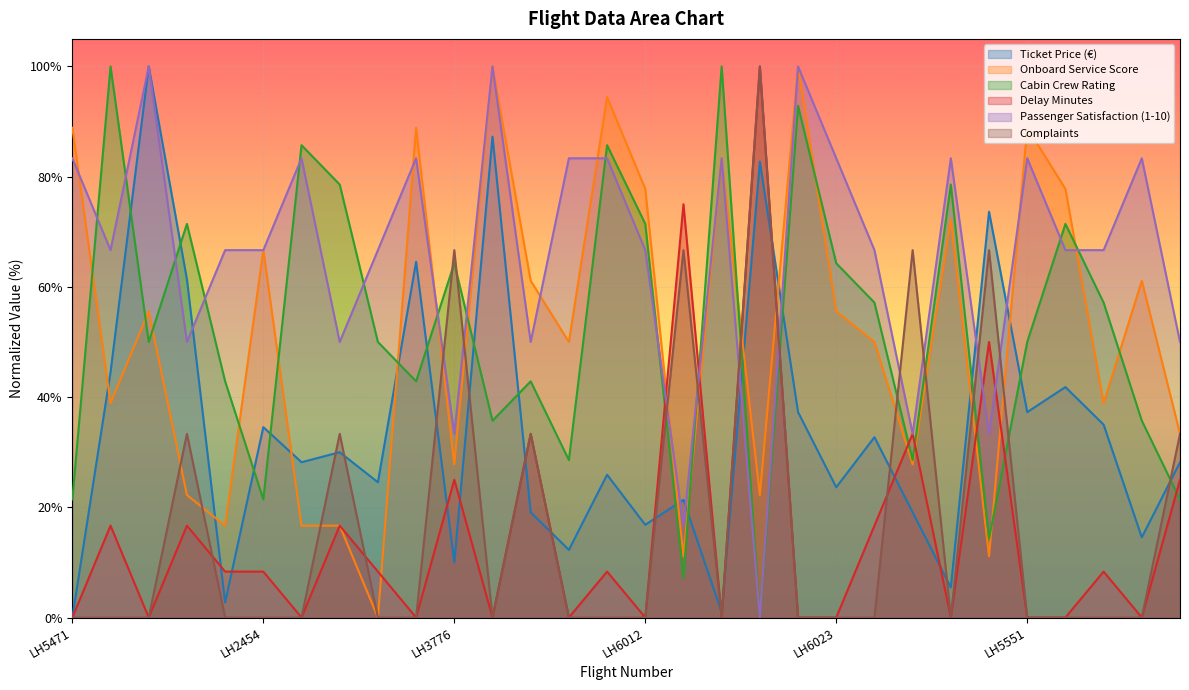

What is the average value of the Delay Minutes series?

15.0